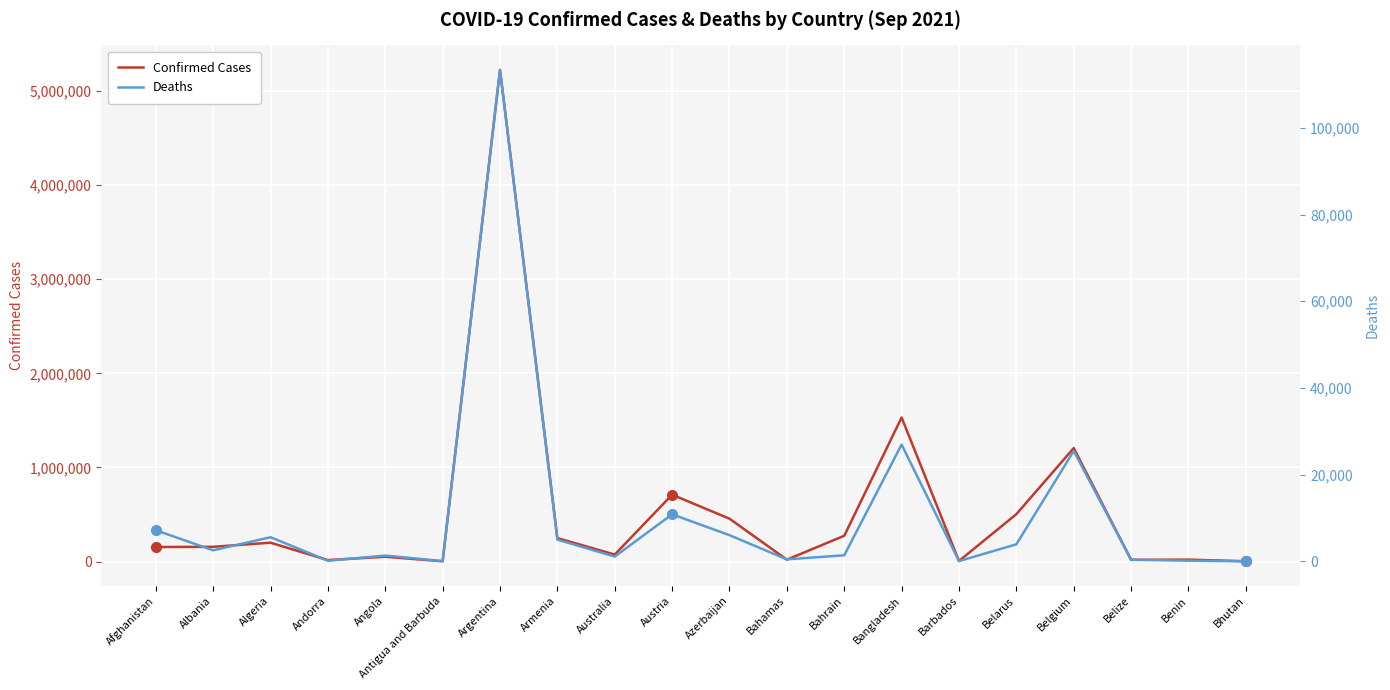

How many data points in Deaths are less than 2539?

10